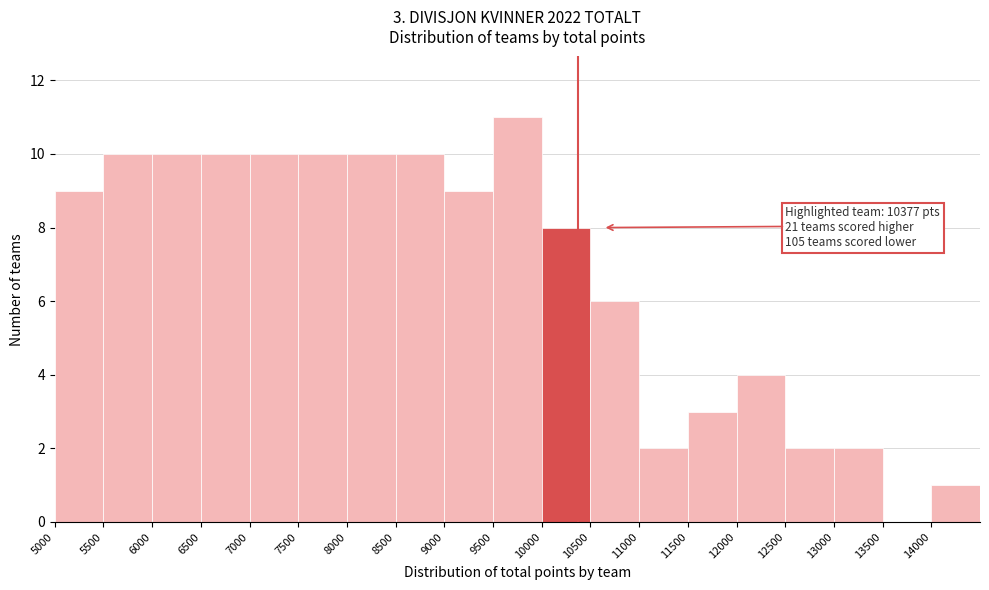

Which range on the x-axis has the tallest bar?

9500 to 10000